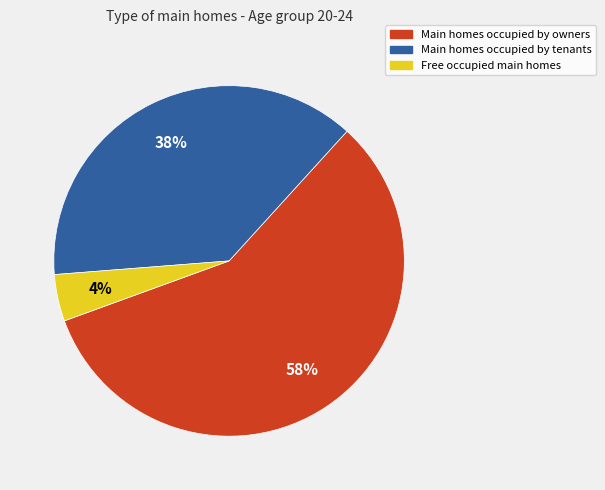

To the nearest percent, what is the average slice percentage?

33%